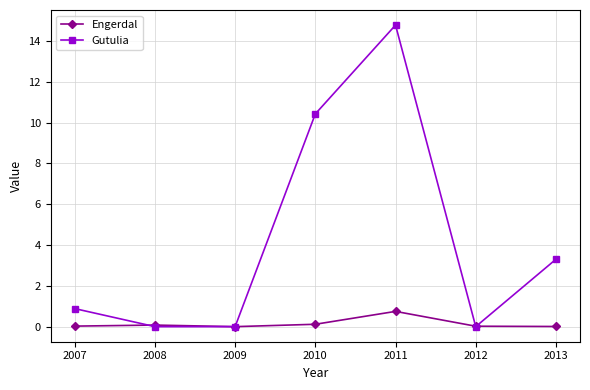

At which category does the chart reach its peak across all series?

2011